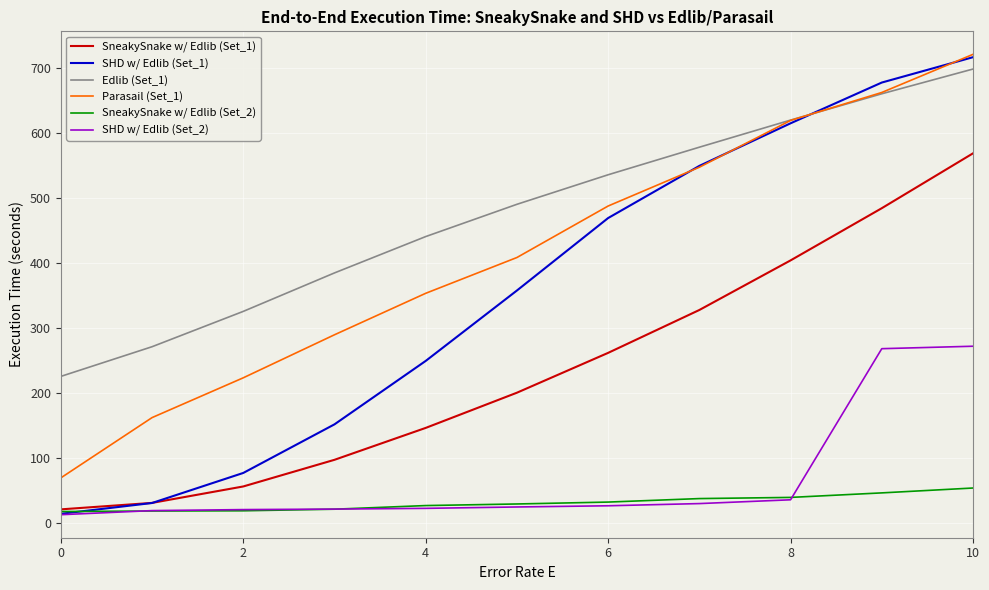

What is the difference between the maximum and minimum values in the SHD w/ Edlib (Set_1) series?

702.3